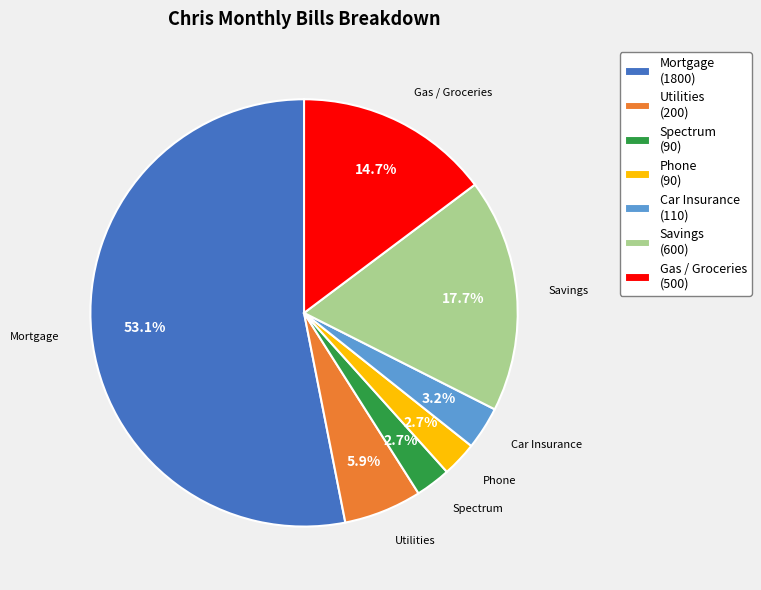

Is the sum of Phone and Spectrum greater than half?

No